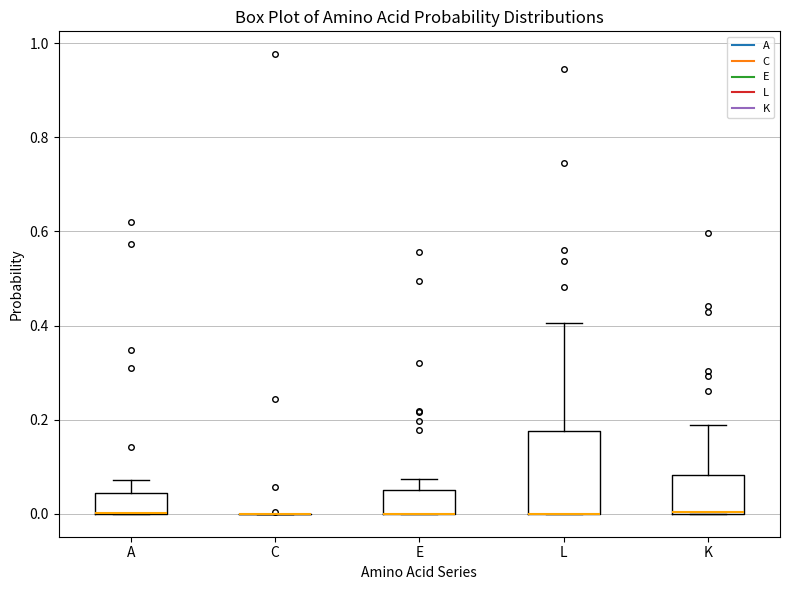

Reading left to right, read every box against the y-axis: the position of its median line, the range the box covers, and the ends of its whiskers. The values are not printed on the chart, so give them approximately, as read against the axis.

A: median 0.00 (drawn on the box's lower edge), box 0.00 to 0.04, whiskers 0.00 to 0.08
C: box collapsed to a line at 0.00, whiskers 0.00 to 0.00
E: median 0.00 (drawn on the box's lower edge), box 0.00 to 0.06, whiskers 0.00 to 0.08
L: median 0.00 (drawn on the box's lower edge), box 0.00 to 0.18, whiskers 0.00 to 0.40
K: median 0.00, box 0.00 to 0.08, whiskers 0.00 to 0.18